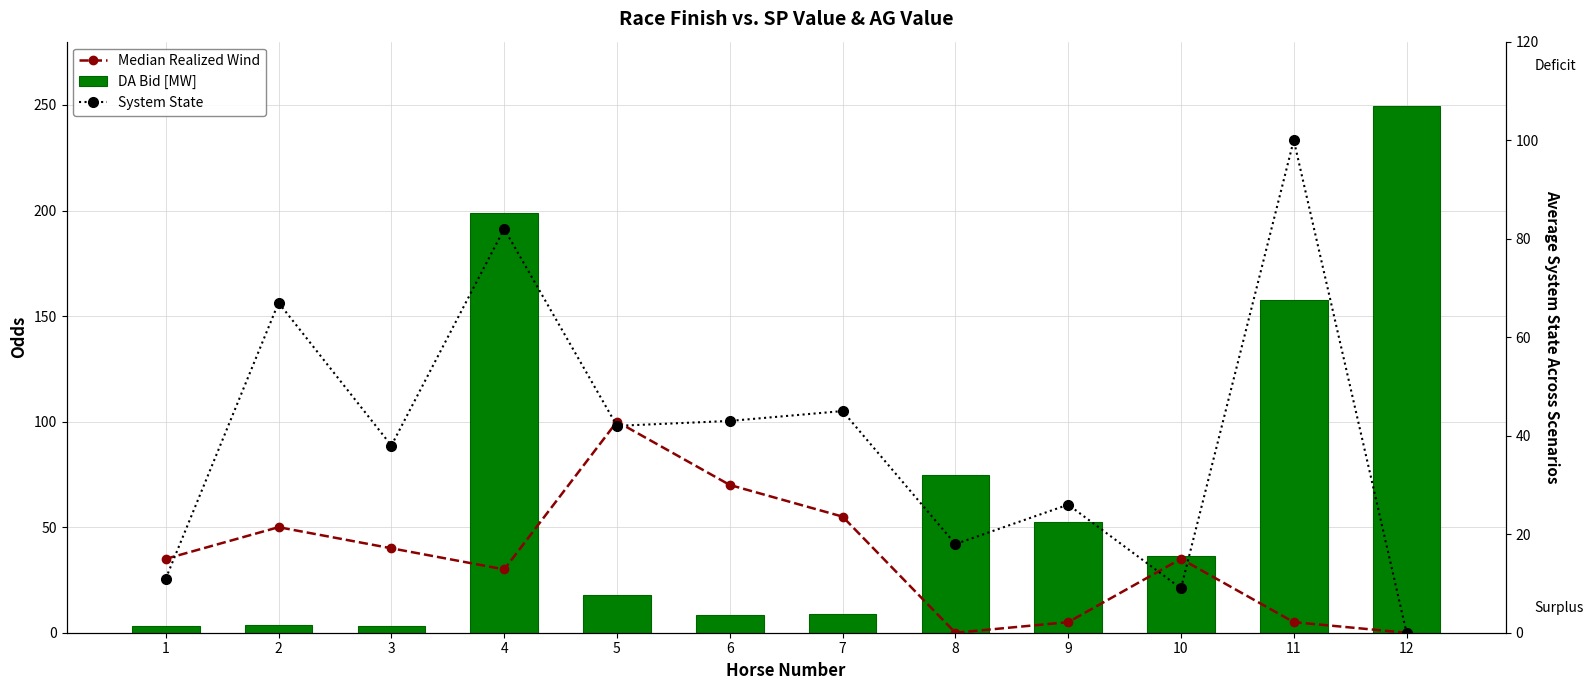

At which category is the sum across all series the highest?

4